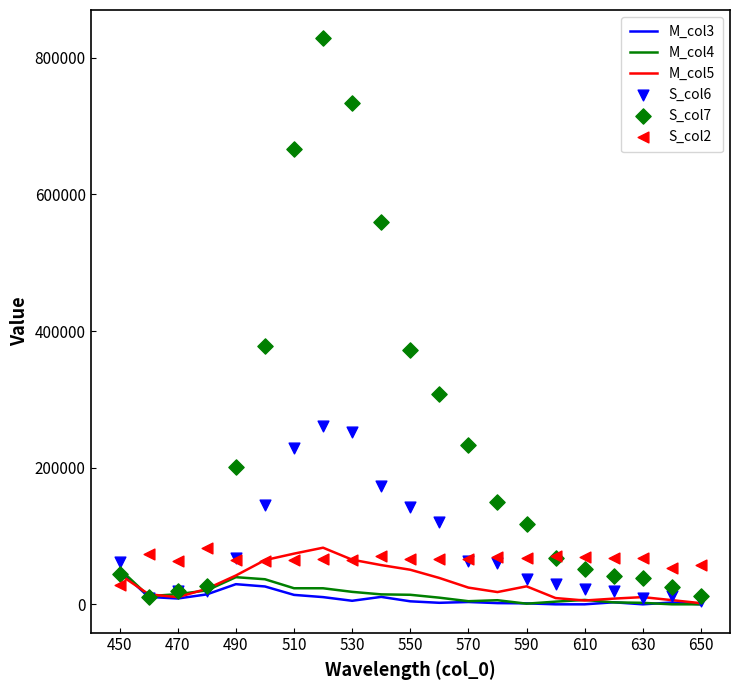

Which series contains the highest Y value?

S_col7